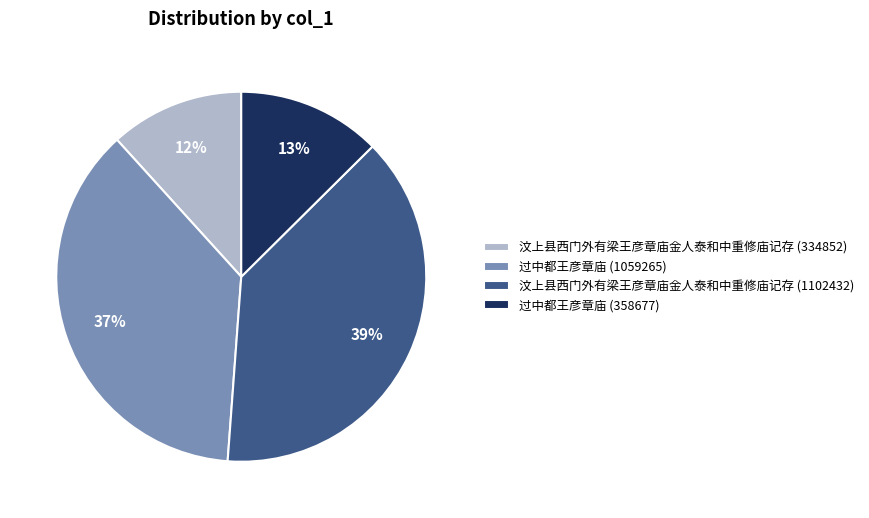

What is the largest slice in the pie chart?

汶上县西门外有梁王彦章庙金人泰和中重修庙记存 (1102432)